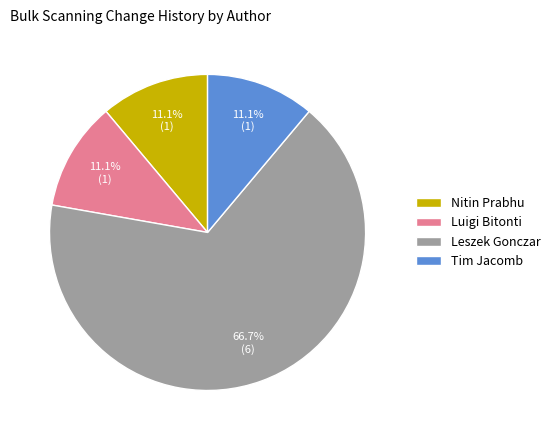

Do Nitin Prabhu and Tim Jacomb together represent more than half of the pie?

No